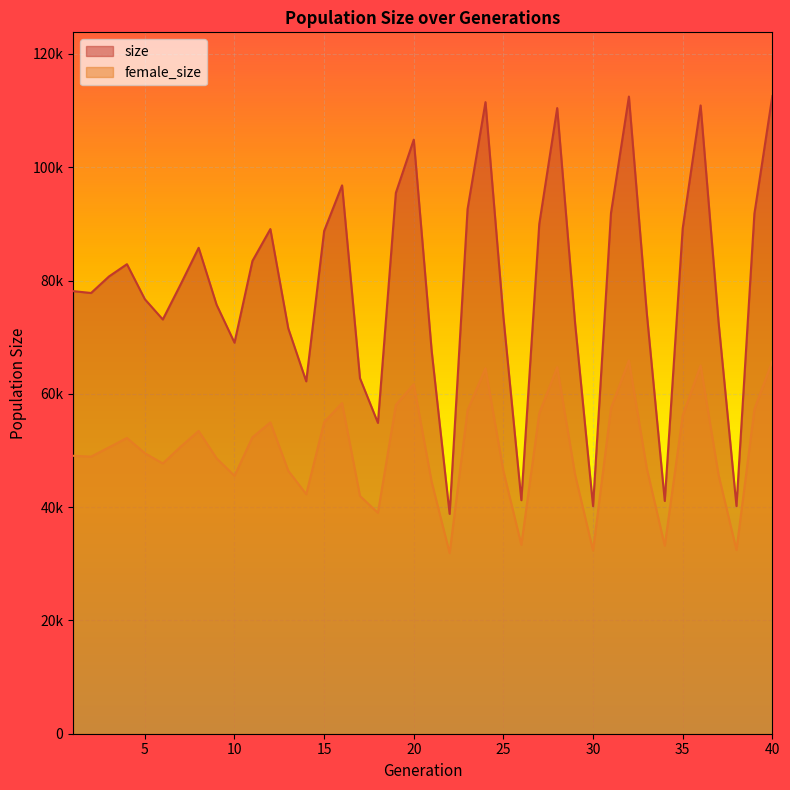

List the series in order of their peak value, highest first.

size, female_size